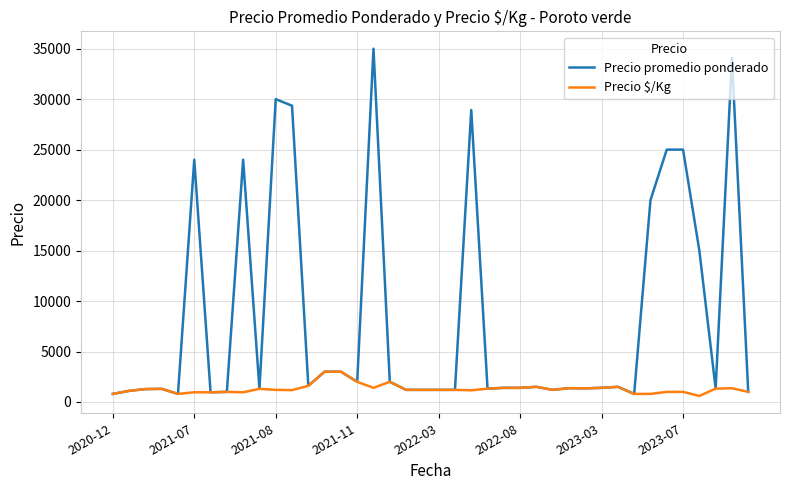

Rank the series by their average value, from highest to lowest.

Precio promedio ponderado, Precio $/Kg